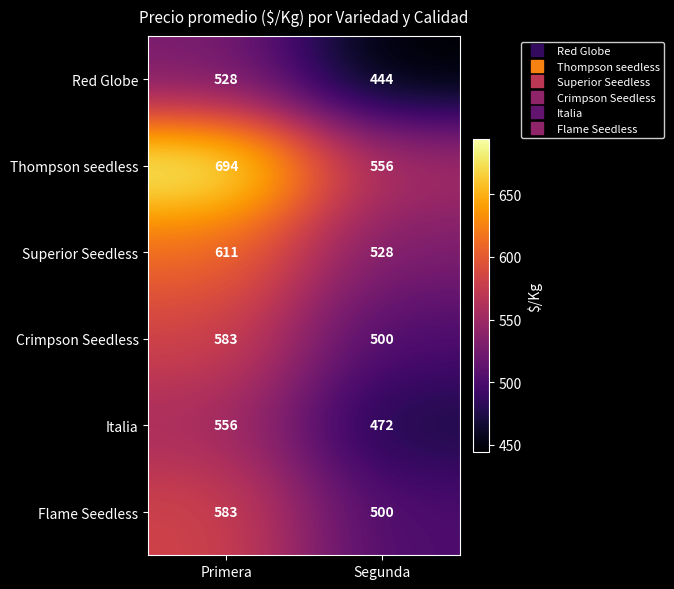

Reading right to left, what are all the values shown in this chart?

Red Globe: Segunda=444	Primera=528
Thompson seedless: Segunda=556	Primera=694
Superior Seedless: Segunda=528	Primera=611
Crimpson Seedless: Segunda=500	Primera=583
Italia: Segunda=472	Primera=556
Flame Seedless: Segunda=500	Primera=583